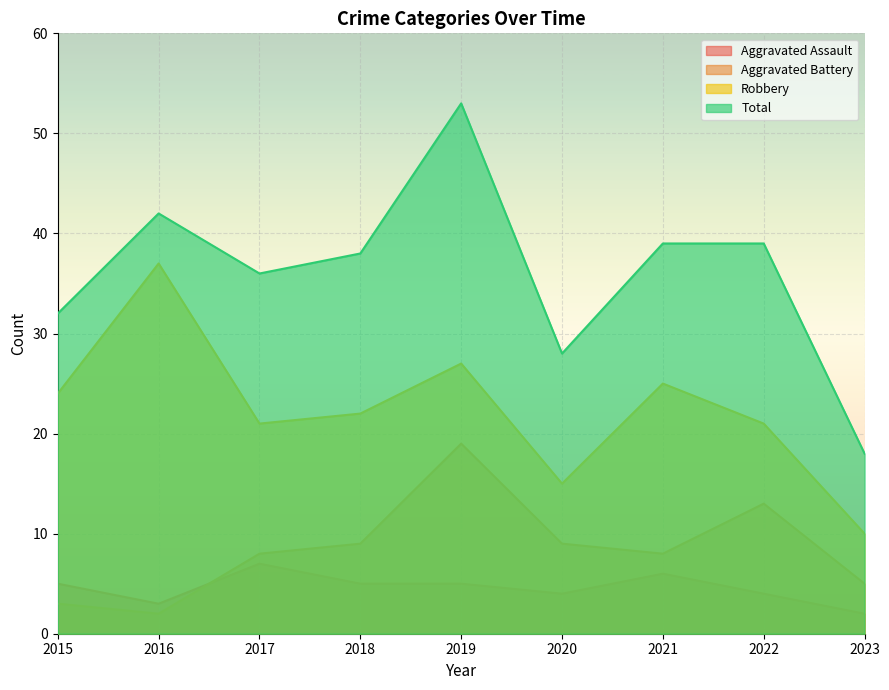

List the series in order of their peak value, lowest first.

Aggravated Assault, Aggravated Battery, Robbery, Total